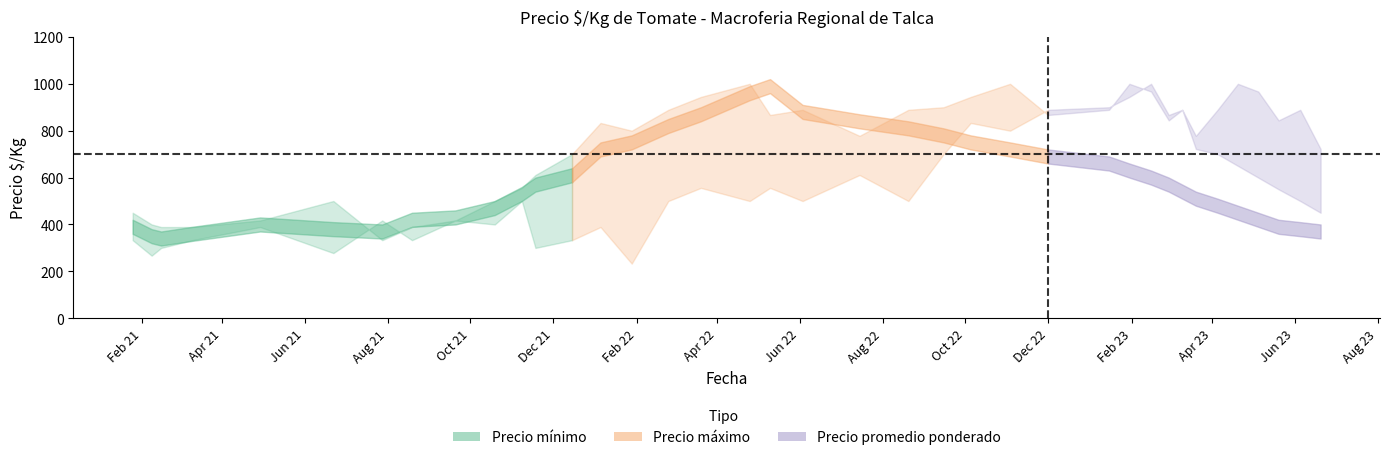

Which series changed the most between 2021-06-22 and 2023-04-20?

Precio minimo